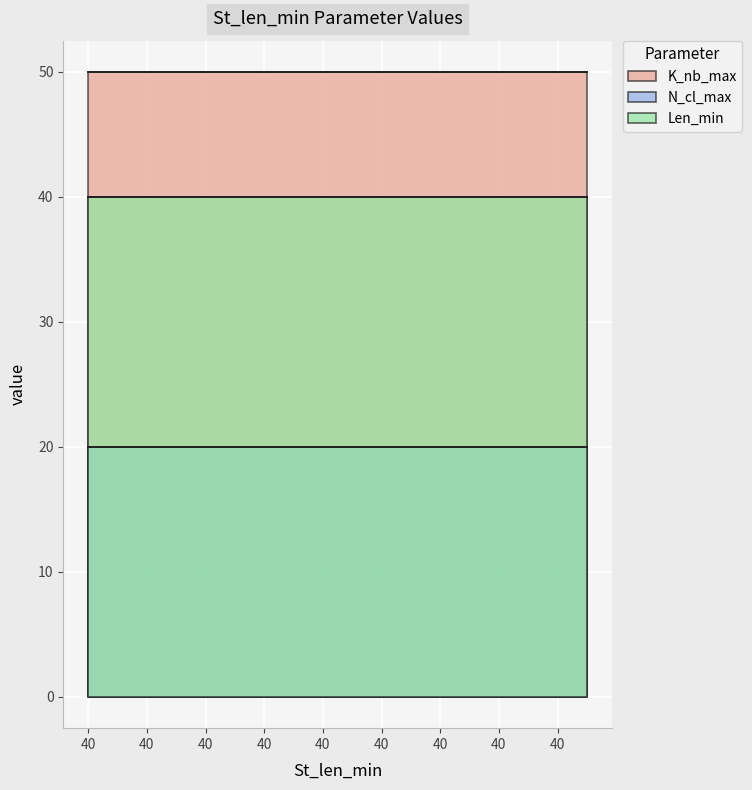

True or false: N_cl_max has more than 1 interior local peaks.

False